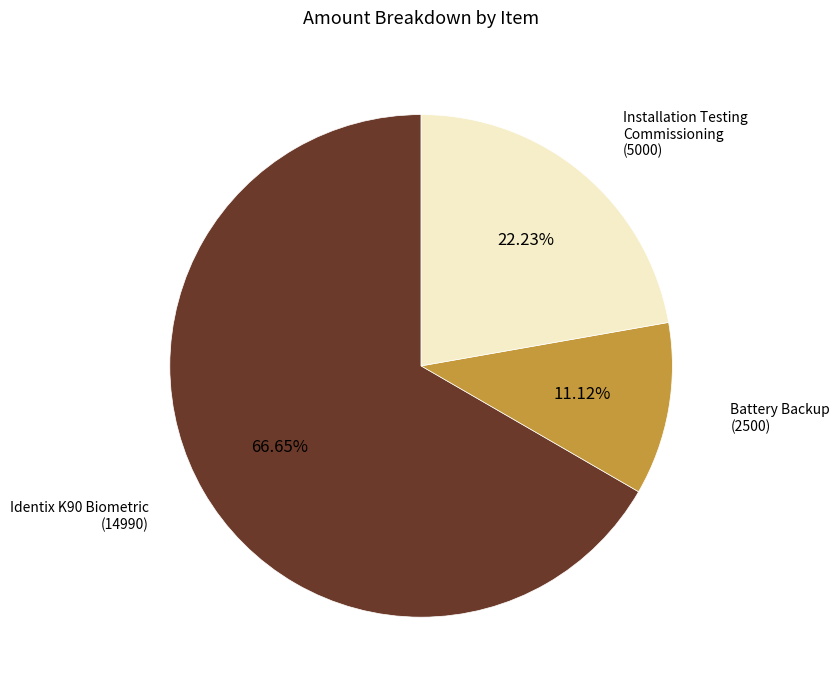

Between Installation Testing Commissioning (5000) and Identix K90 Biometric (14990), which is larger?

Identix K90 Biometric (14990)